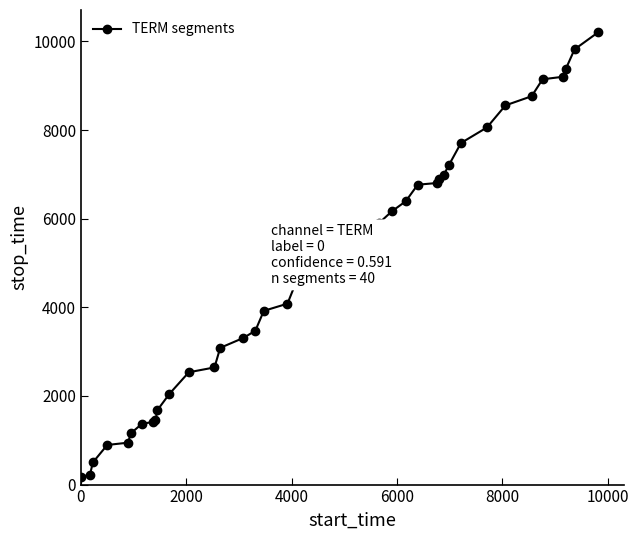

What is the greatest value displayed?

10209